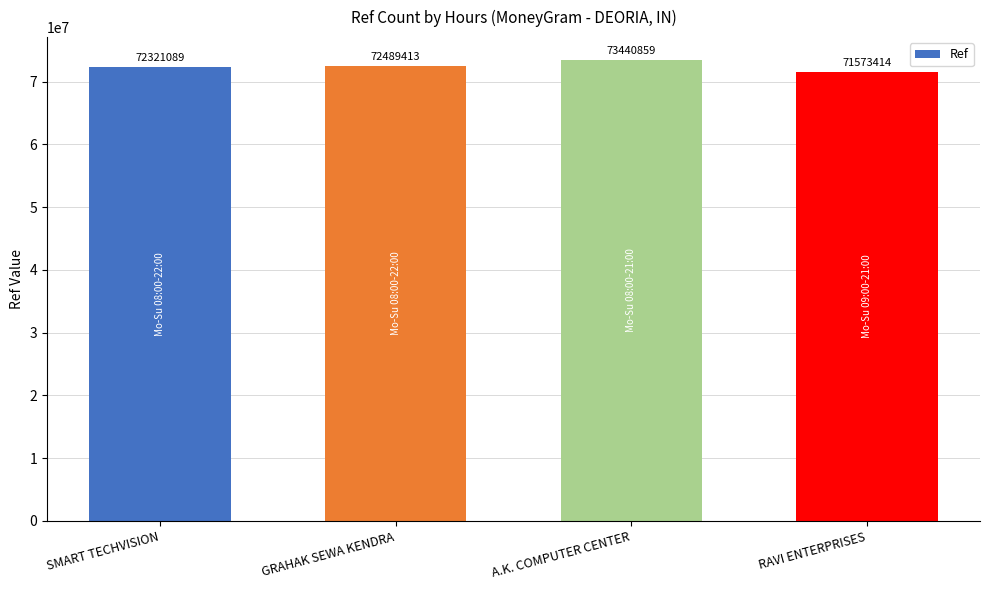

What is the average value?

72456194